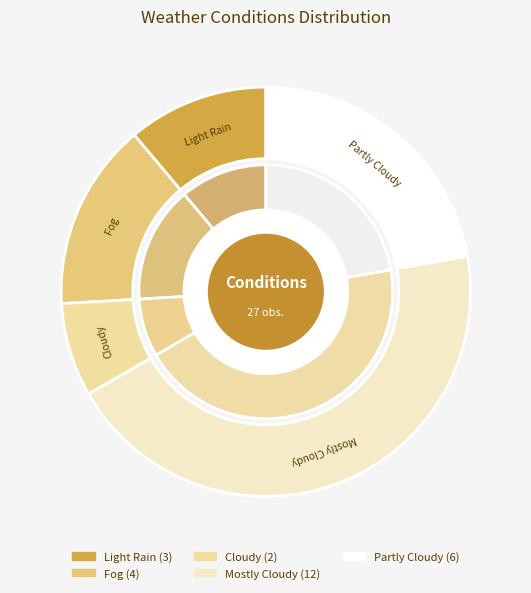

Which has a higher value, Partly Cloudy or Light Rain?

Partly Cloudy